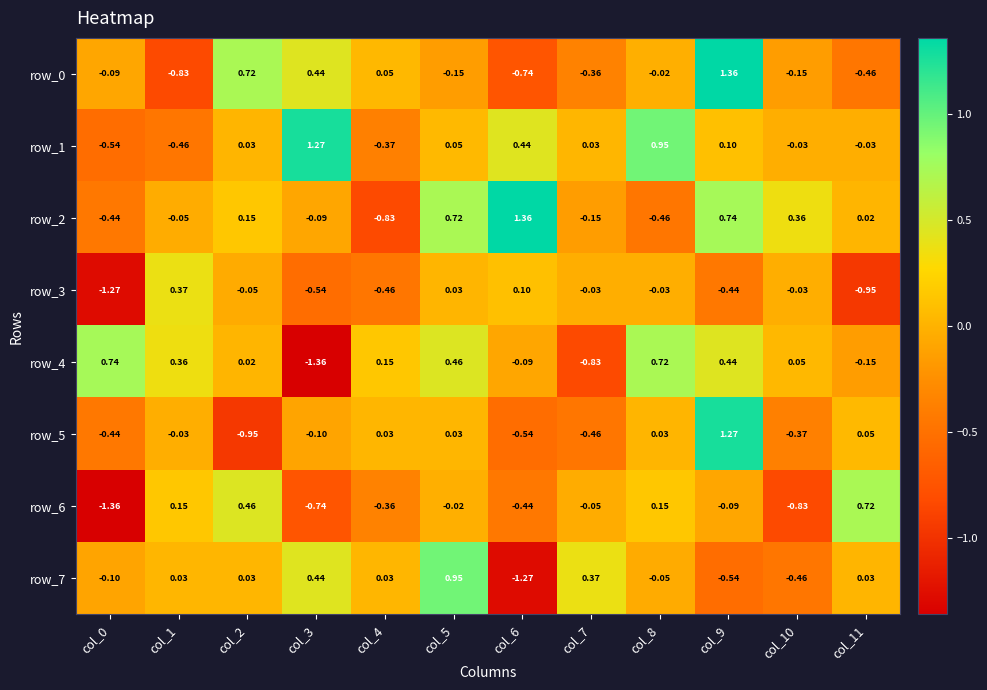

Is the value of row_0 at col_1 greater than the value of row_6 at col_3?

No